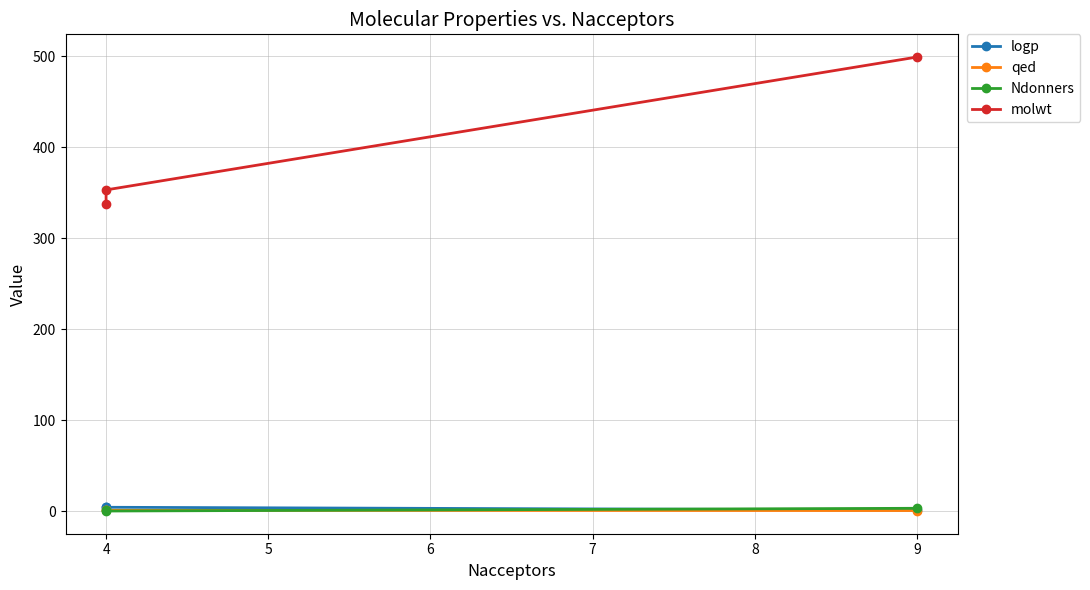

The value of Ndonners at 4 is 0.0. True or false?

True